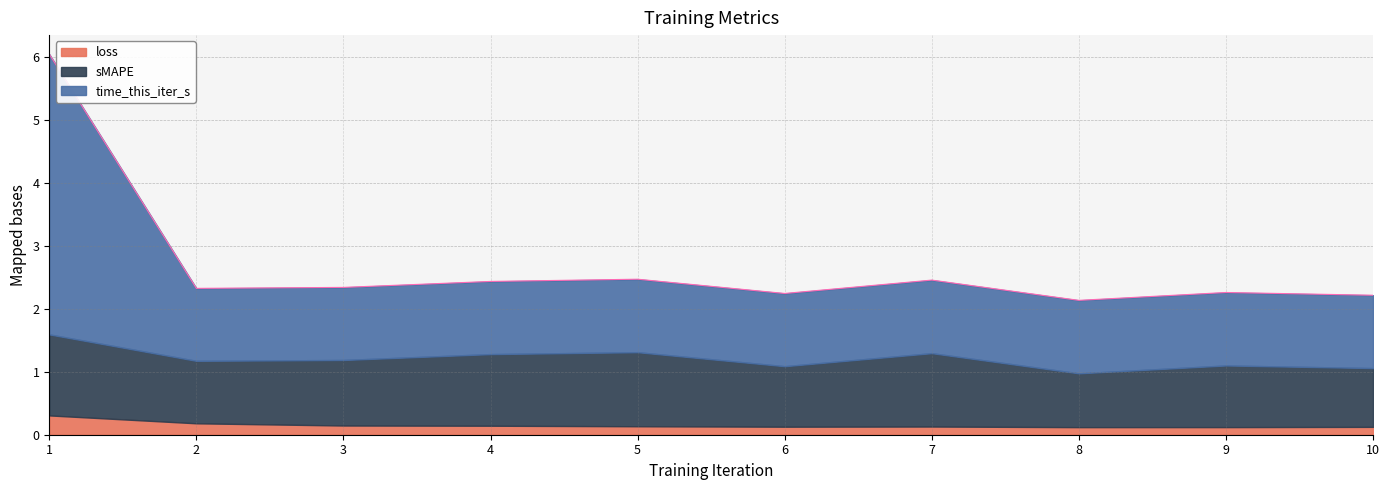

How many lines are shown in the chart?

3